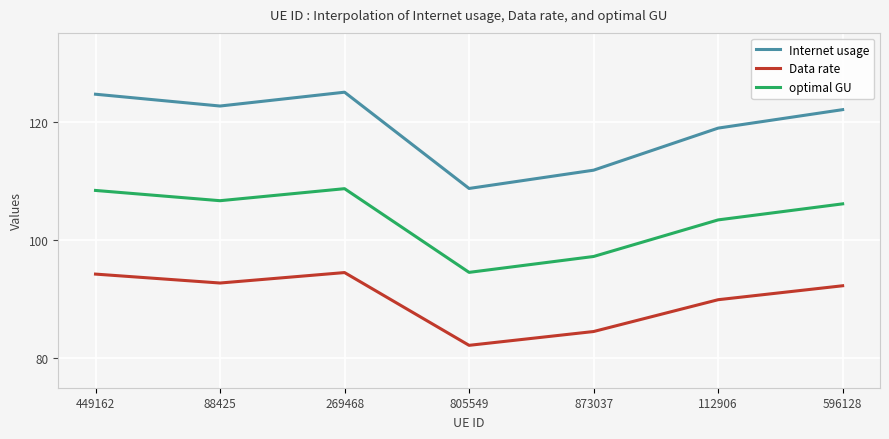

Which series has the widest spread of values?

Internet usage